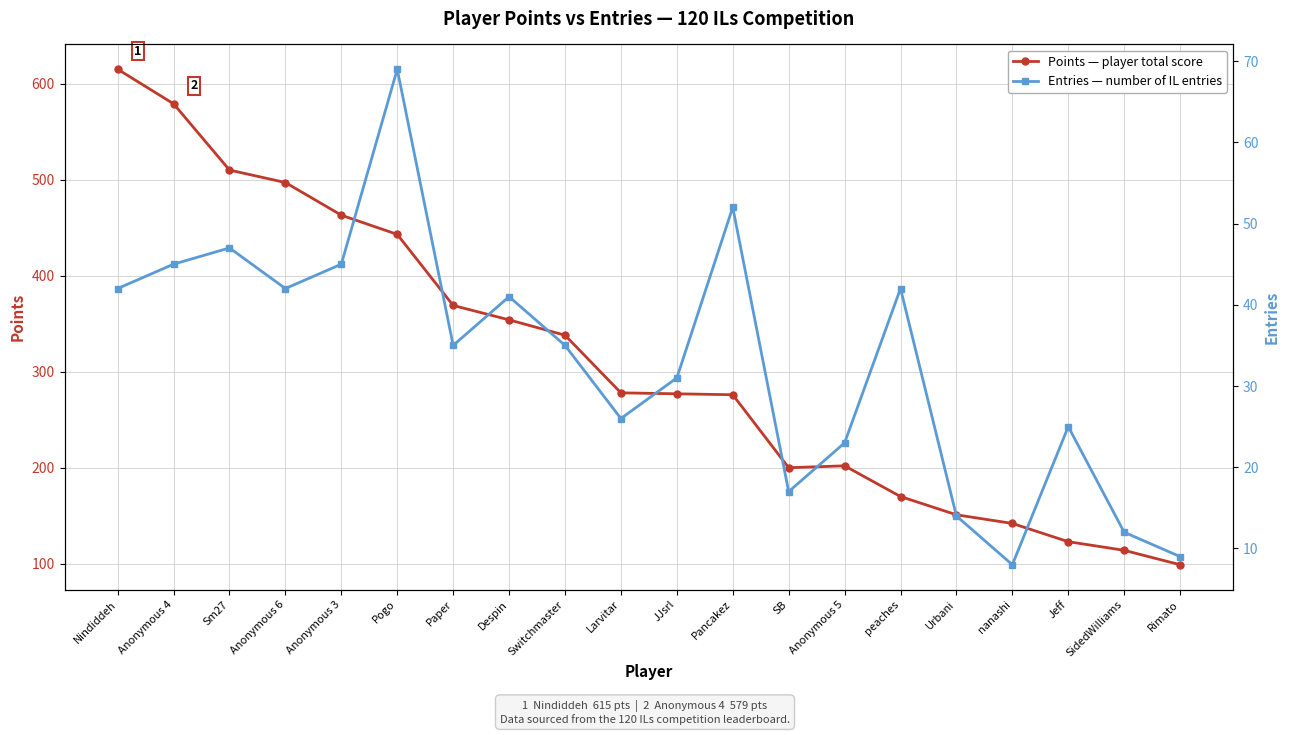

List the series in order of their peak value, highest first.

Points (primary axis), Entries (secondary axis)